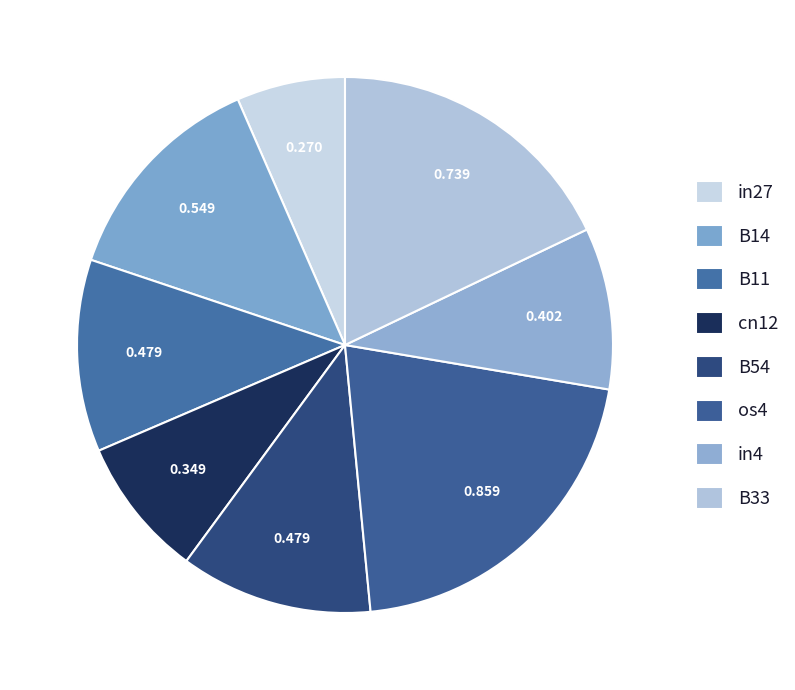

Does B11 represent more than half of the total?

No